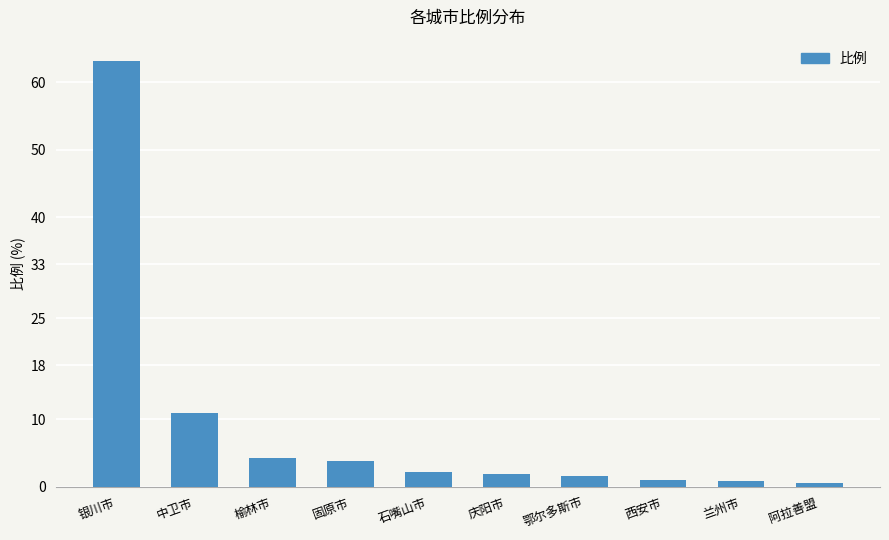

What is the greatest value displayed?

63.2